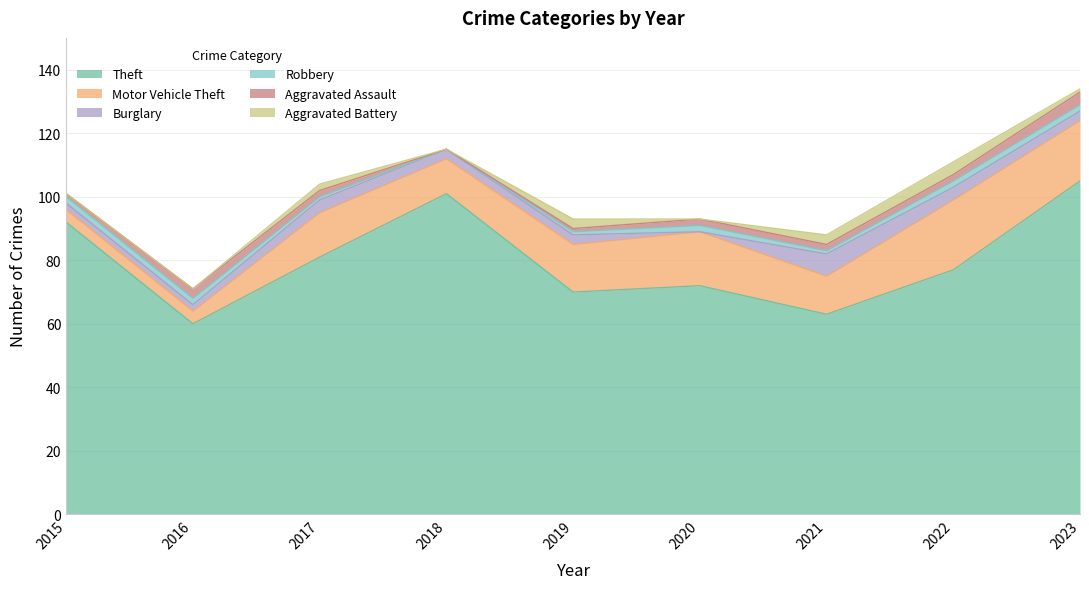

Which series has the largest total across all categories?

Theft